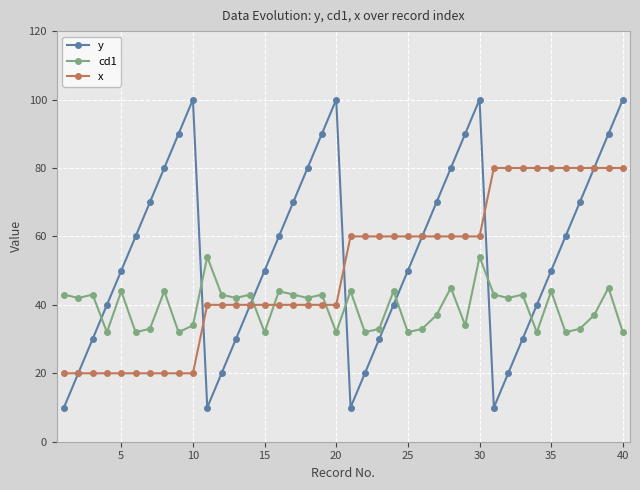

Is this an area chart (filled region under the line)?

No